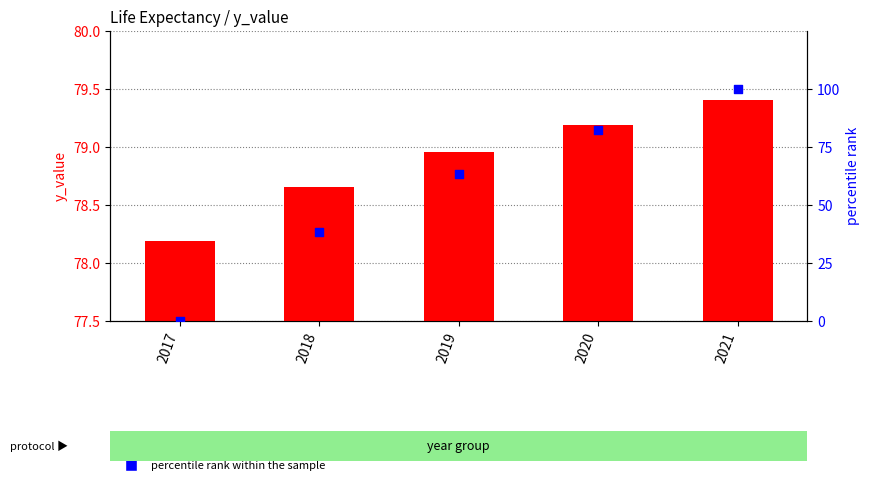

Which series has the widest spread of Y values?

percentile rank within the sample